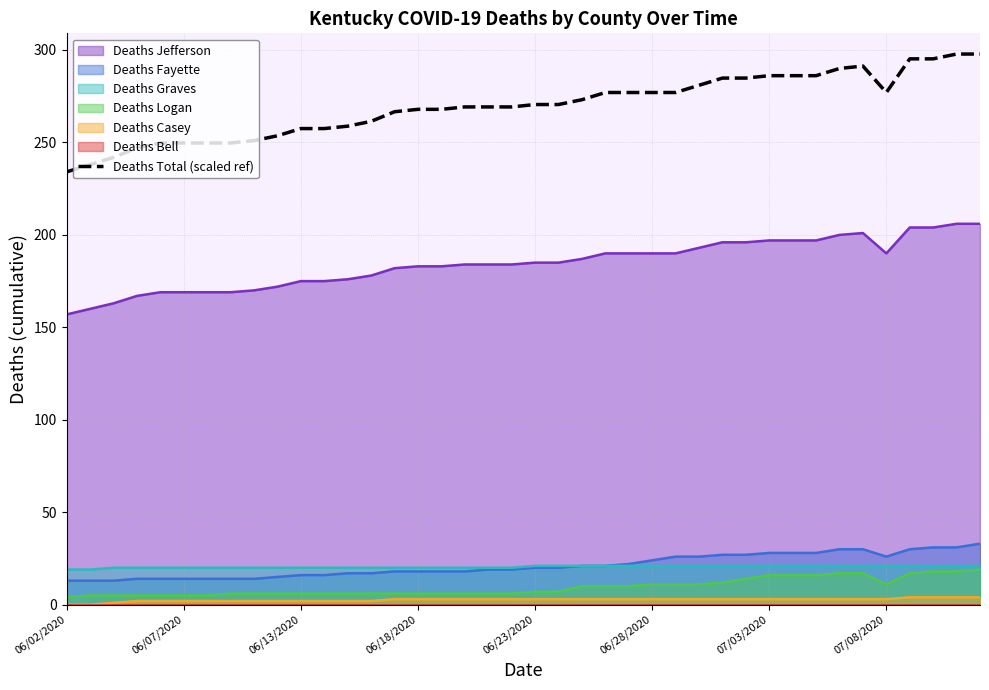

True or false: Deaths Fayette and Deaths Casey intersect in this chart.

False